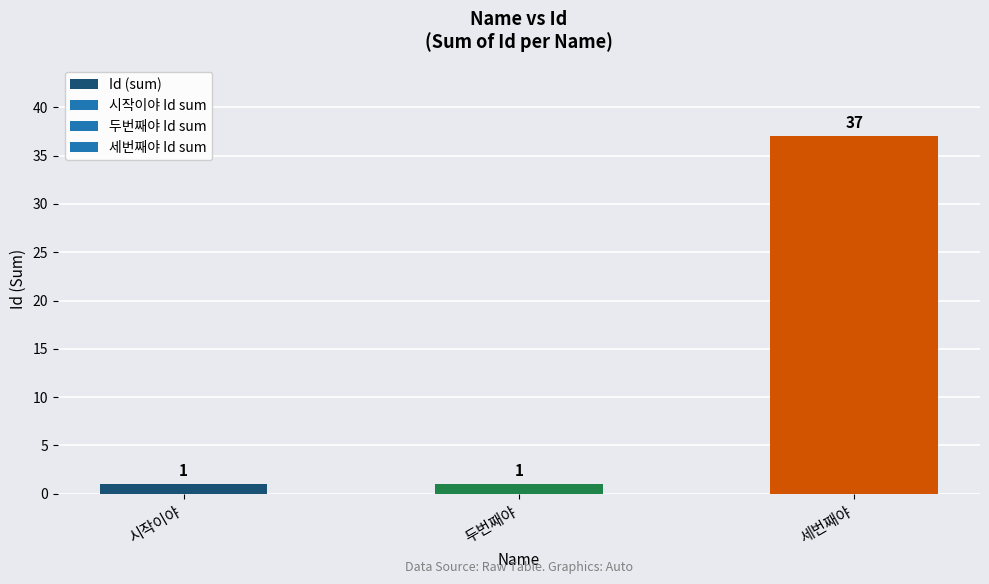

How many bars are there in total?

3